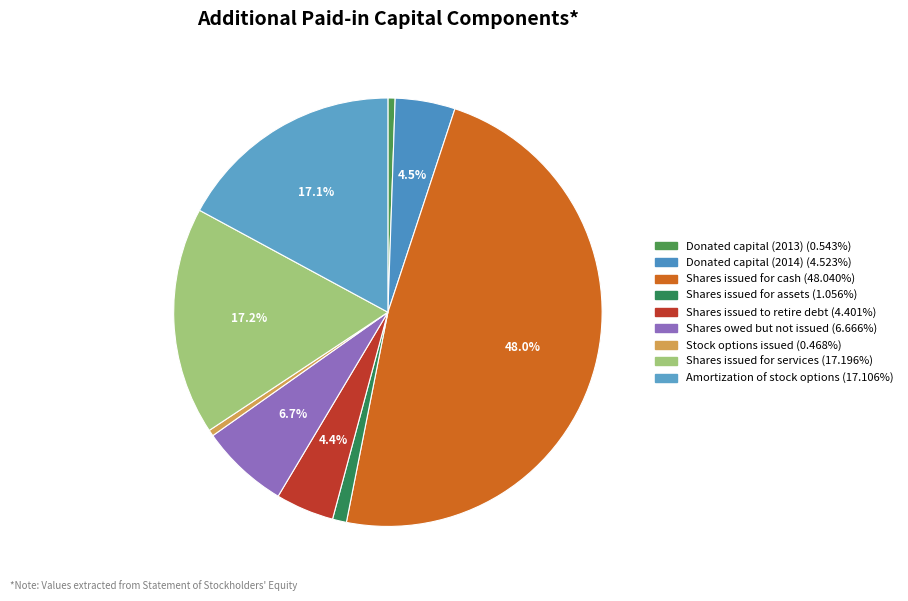

Count the number of slices in the pie.

9